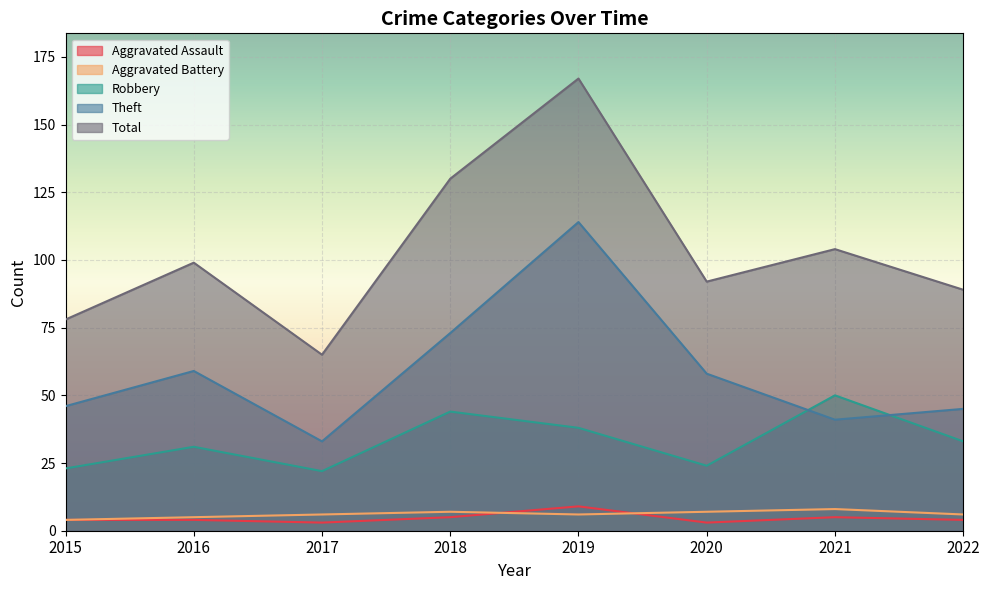

What is the sum of the Aggravated Battery values at 2021 and 2020?

15